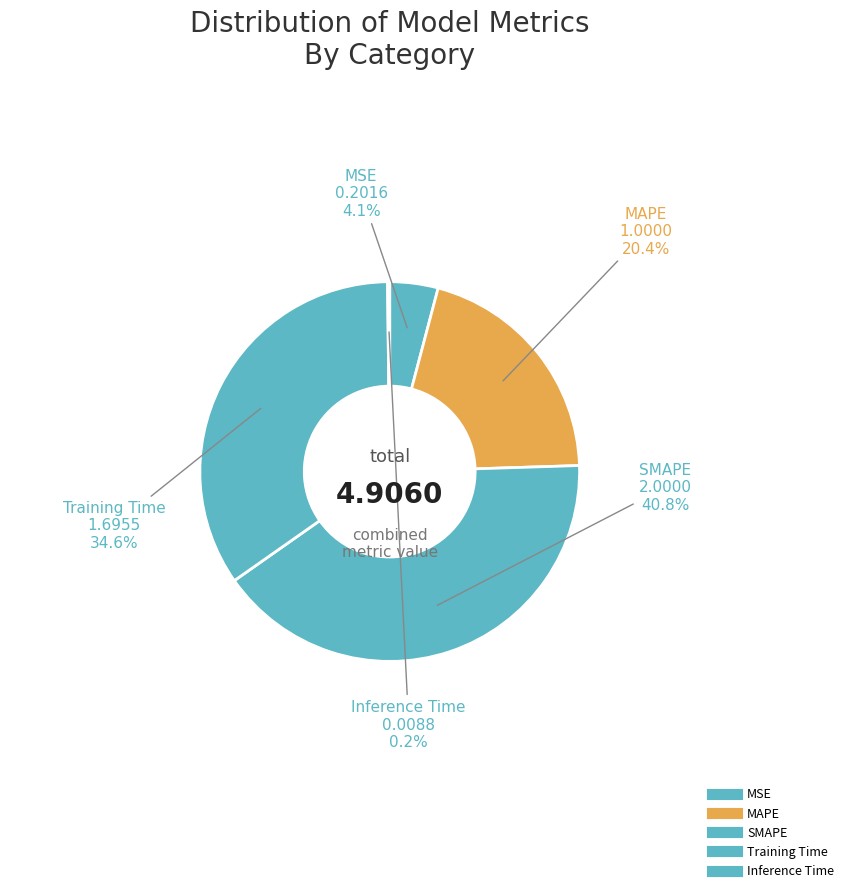

Which slice is the smallest?

Inference Time